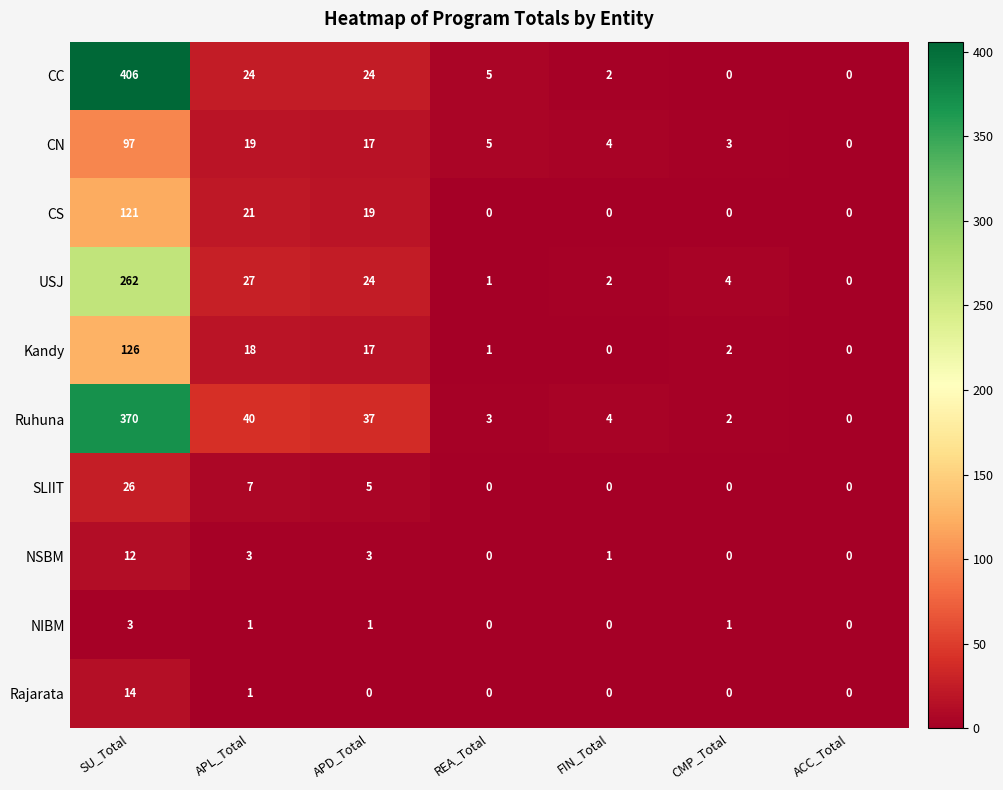

At SU_Total, list the series in order from smallest to largest.

NIBM, NSBM, Rajarata, SLIIT, CN, CS, Kandy, USJ, Ruhuna, CC